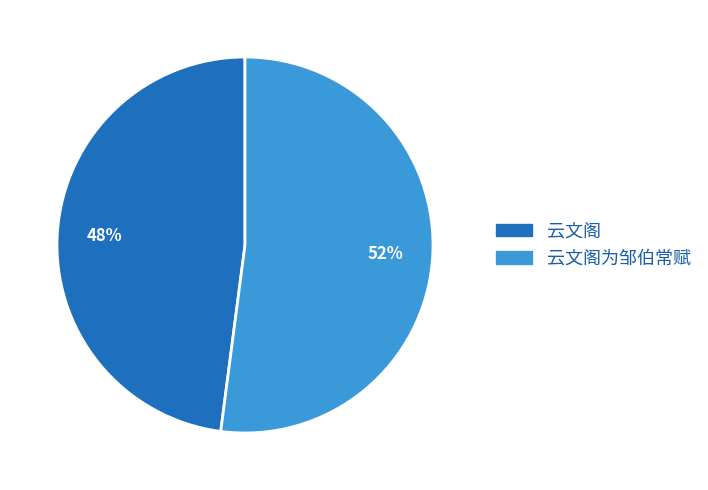

To the nearest percent, what is the combined percentage of 云文阁为邹伯常赋 and 云文阁?

100%